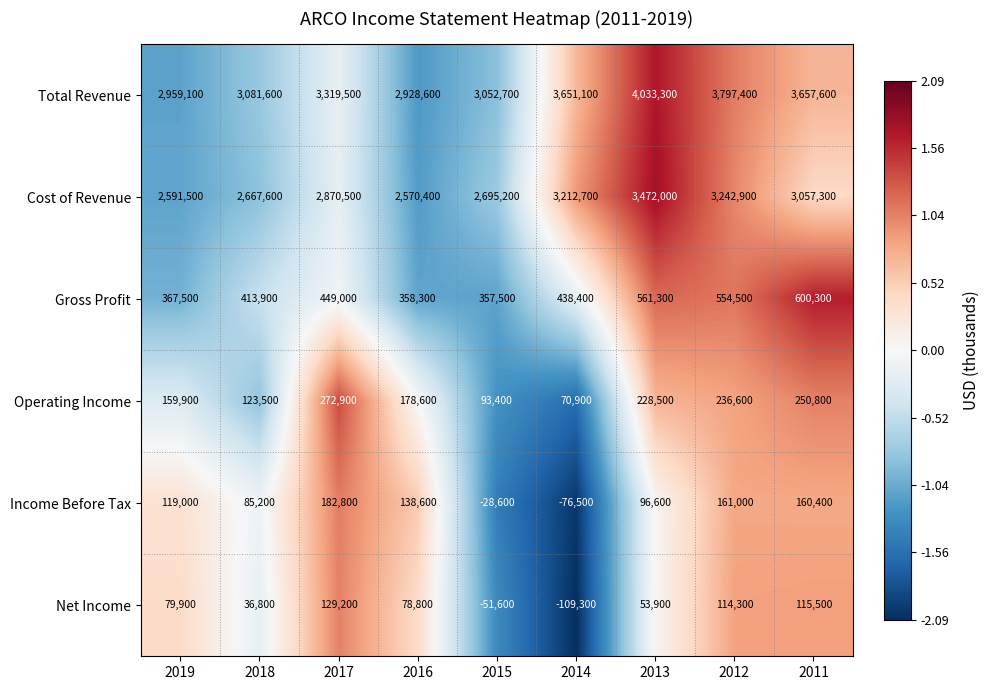

The Gross Profit series shows 561300 at 2013. True or false?

True